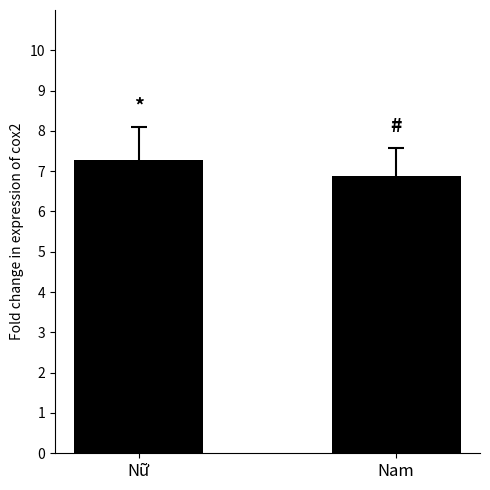

Where does the data first go above 7?

Nữ